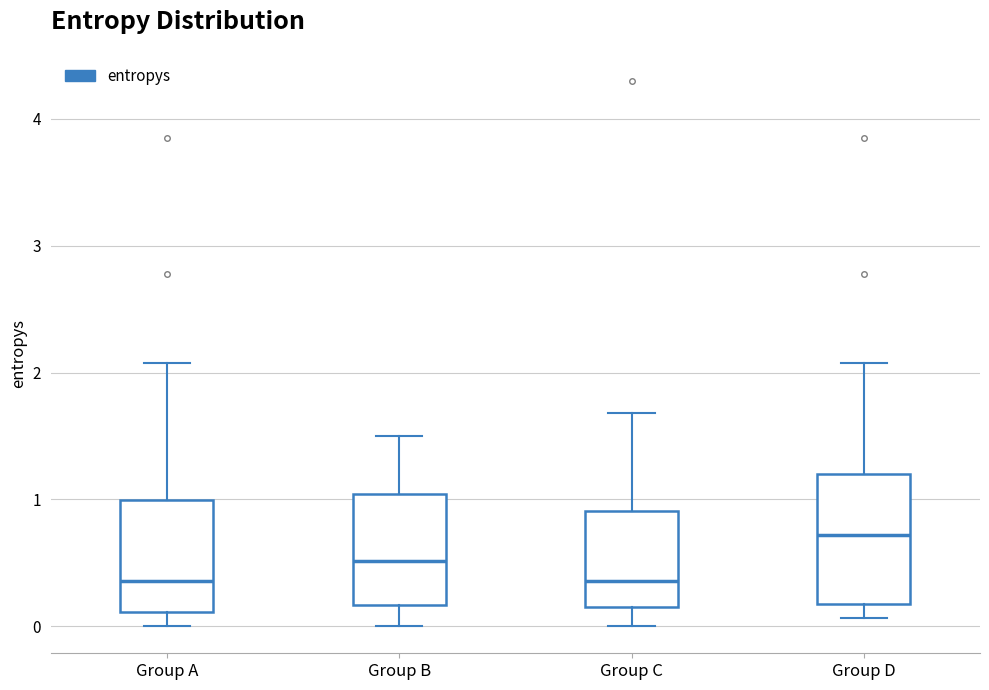

Which box's median line is the highest?

Group D